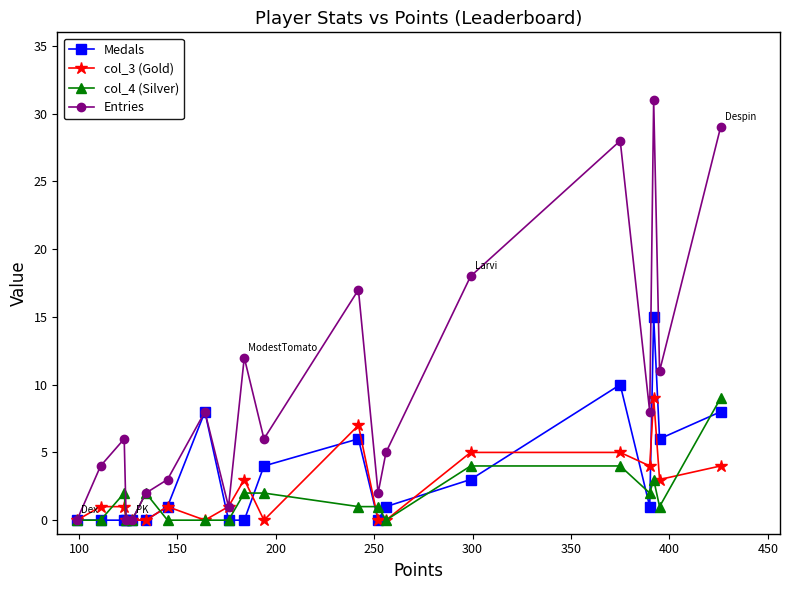

At how many categories does at least one series exceed 25?

3